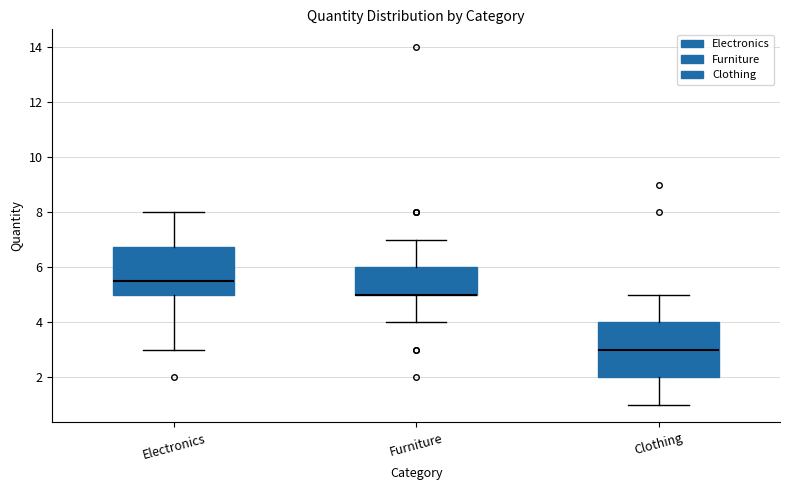

Reading left to right, read every box against the y-axis: the position of its median line, the range the box covers, and the ends of its whiskers. The values are not printed on the chart, so give them approximately, as read against the axis.

Electronics: median 5.6, box 5.0 to 6.8, whiskers 3.0 to 8.0
Furniture: median 5.0 (drawn on the box's lower edge), box 5.0 to 6.0, whiskers 4.0 to 7.0
Clothing: median 3.0, box 2.0 to 4.0, whiskers 1.0 to 5.0